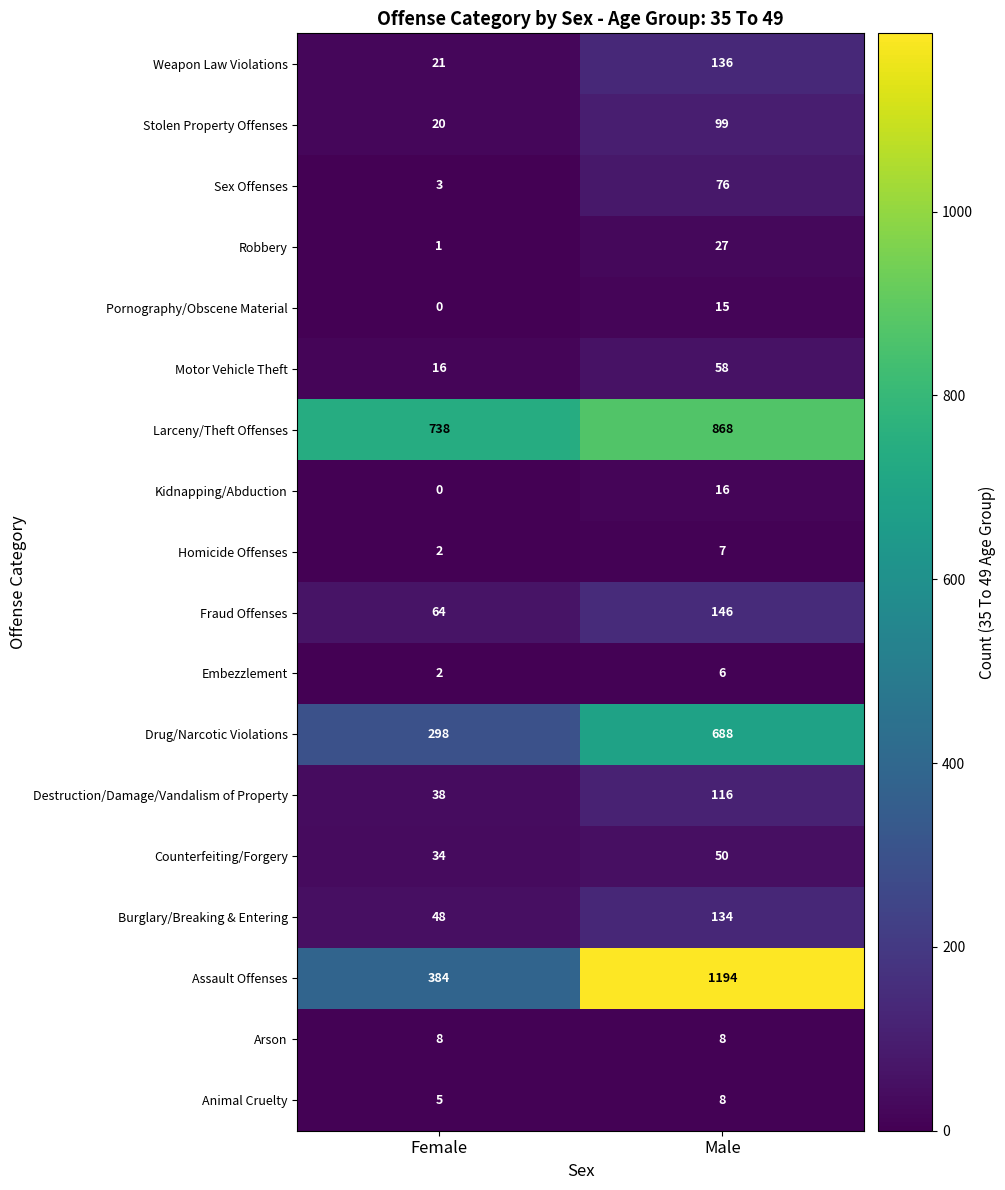

How many values in the Fraud Offenses series are below 146?

1